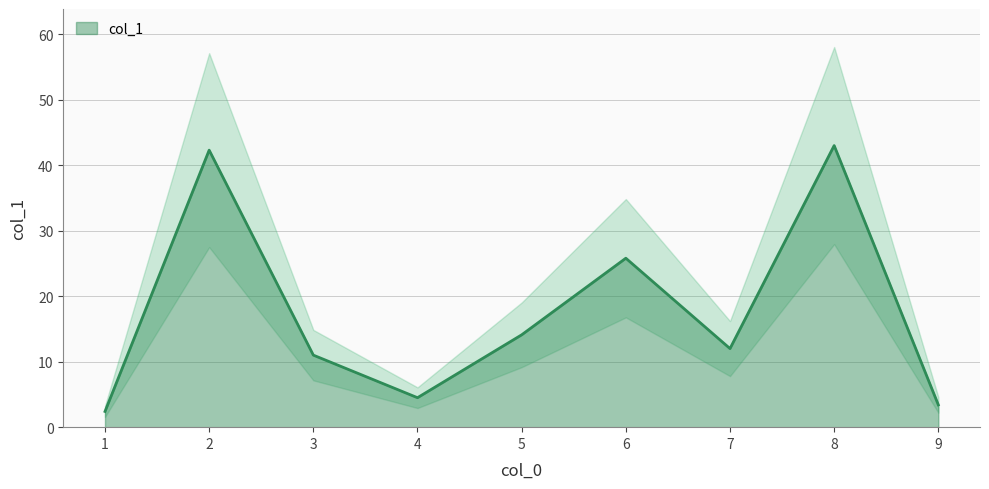

Read the value at 4.

4.5